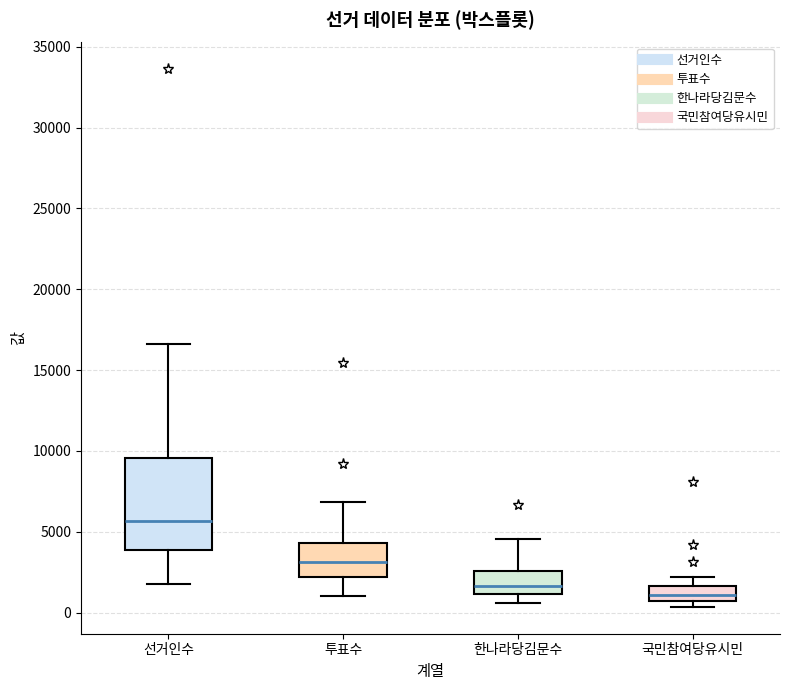

Reading left to right, read every box against the y-axis: the position of its median line, the range the box covers, and the ends of its whiskers. The values are not printed on the chart, so give them approximately, as read against the axis.

선거인수: median 5500, box 4000 to 9500, whiskers 2000 to 16500
투표수: median 3000, box 2000 to 4500, whiskers 1000 to 7000
한나라당김문수: median 1500, box 1000 to 2500, whiskers 500 to 4500
국민참여당유시민: median 1000, box 500 to 1500, whiskers 500 (just below the box's lower edge) to 2000